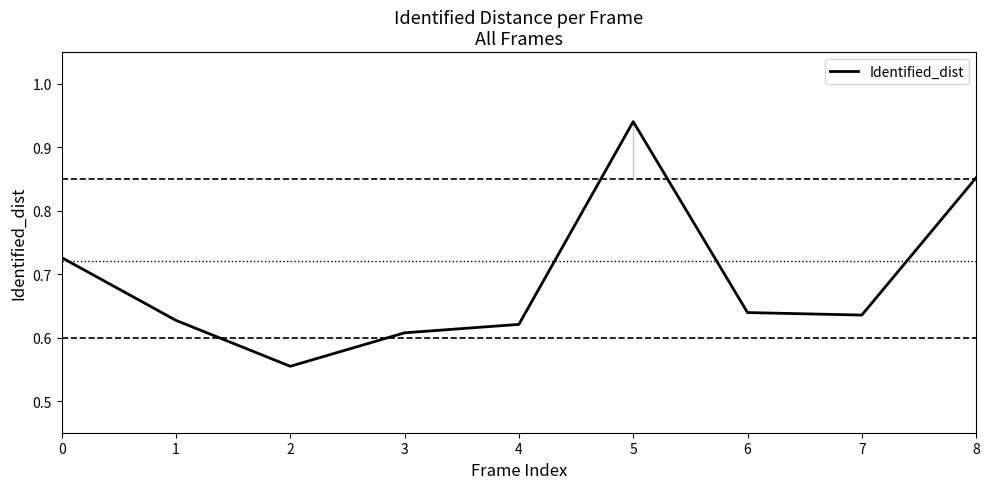

What is the change in value from 6 to 8?

+0.2